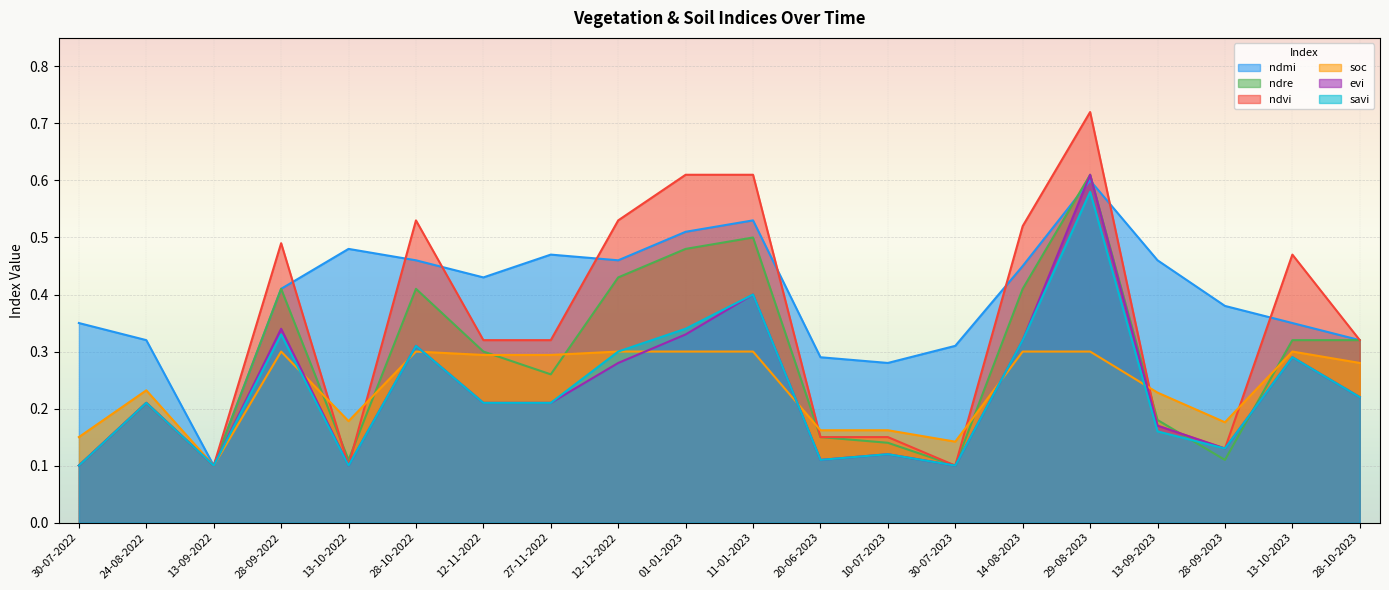

True or false: ndmi and savi intersect in this chart.

False